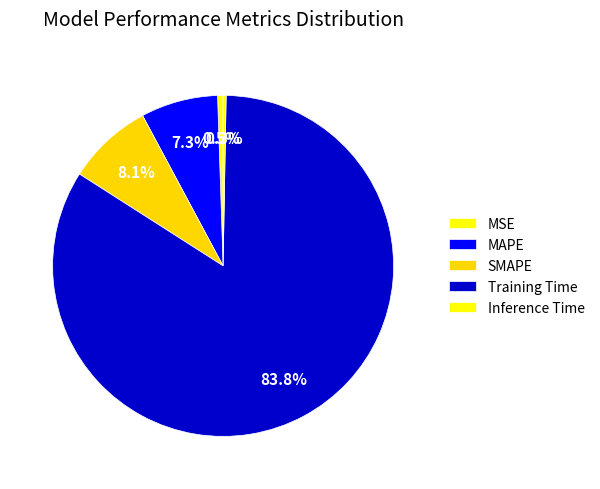

Count the number of slices in the pie.

5